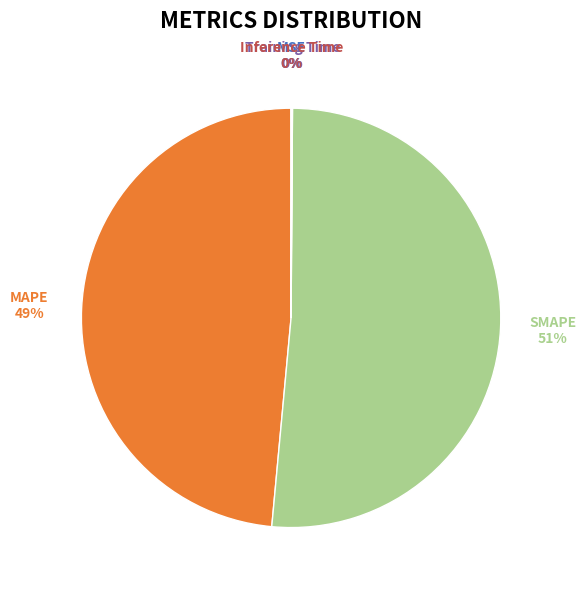

Does any single category account for the majority?

Yes